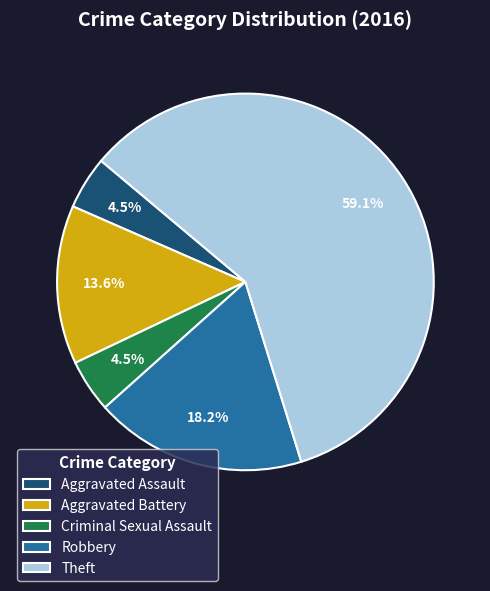

Combined, what portion of the pie is Aggravated Assault and Robbery?

22.7%